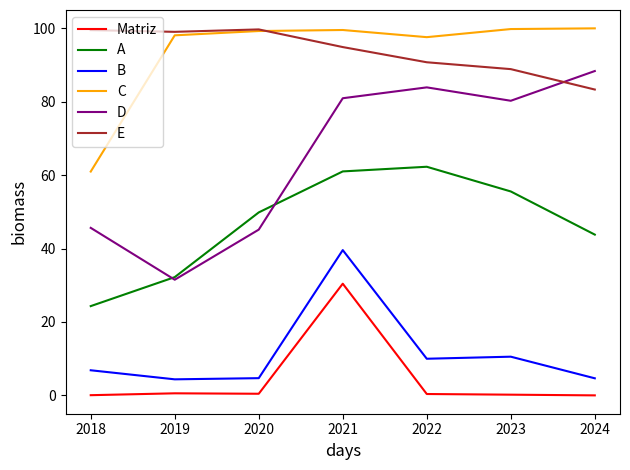

What is the difference between the second highest and minimum values in the A series?

36.7